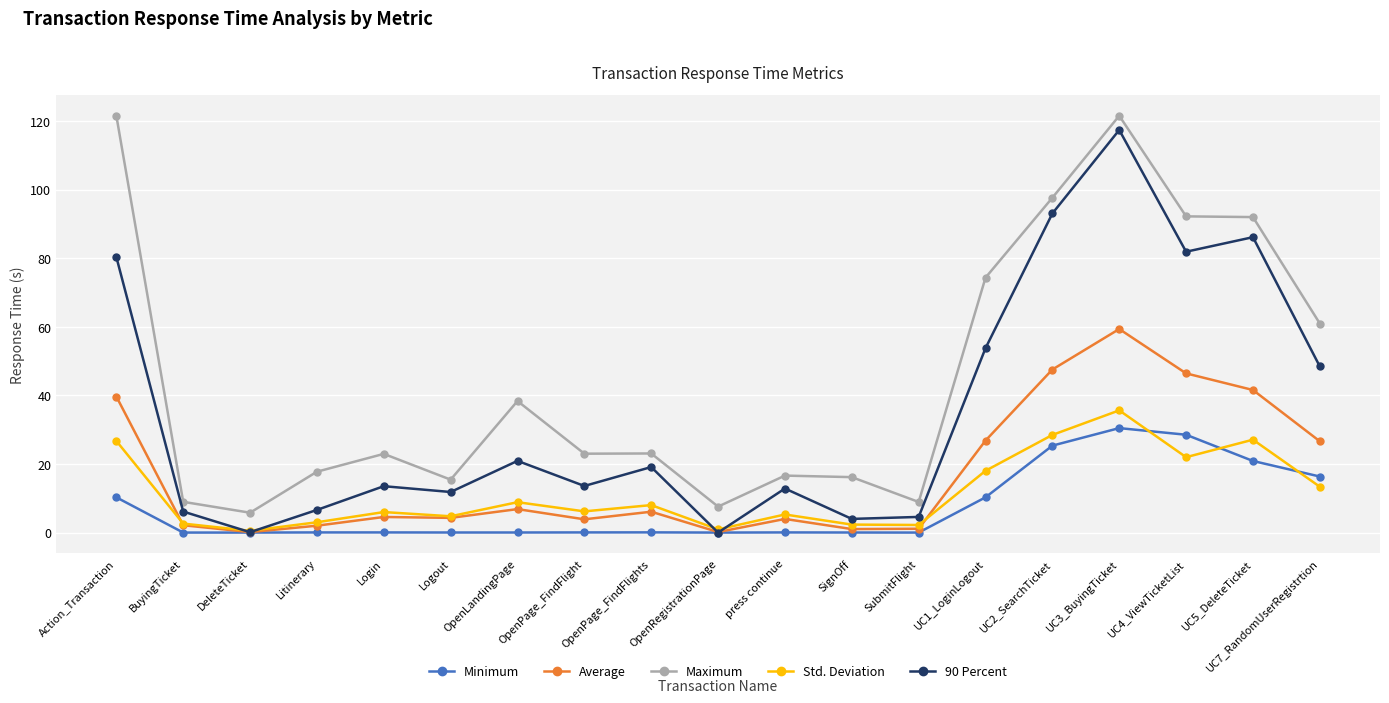

Is the value of Maximum at UC7_RandomUserRegistrtion greater than the value of Std. Deviation at BuyingTicket?

Yes